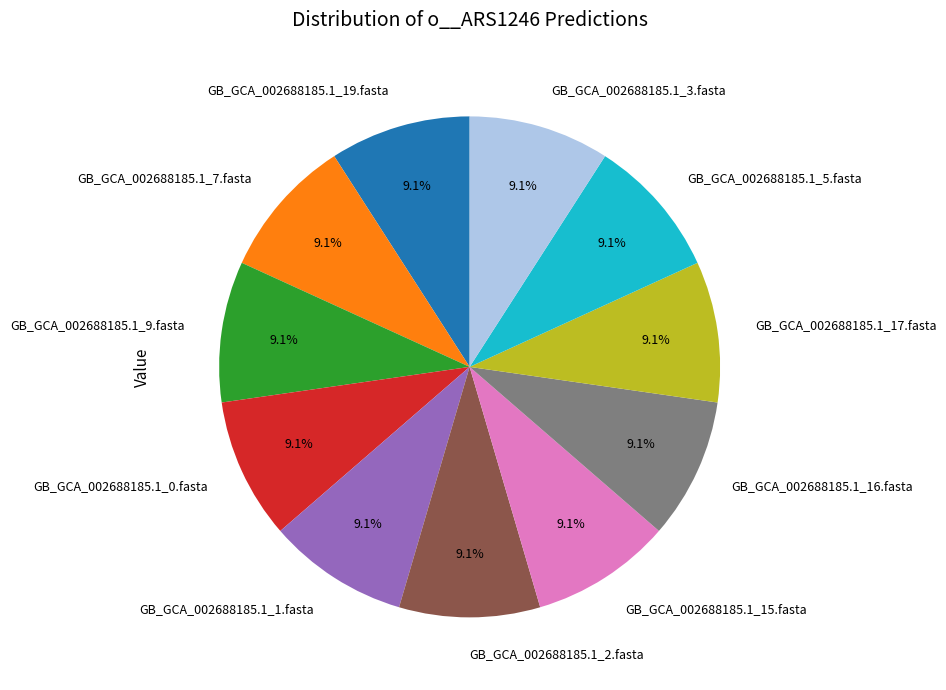

Is there a majority slice in this chart?

No